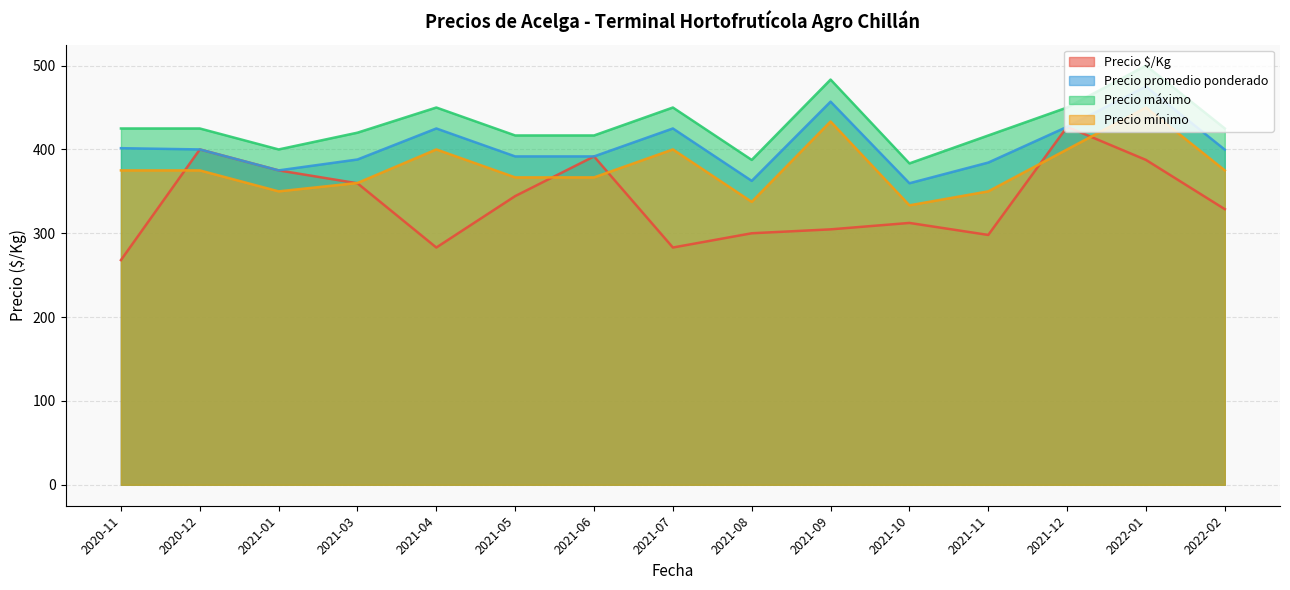

What is the sum of all Precio mínimo values?

5672.5